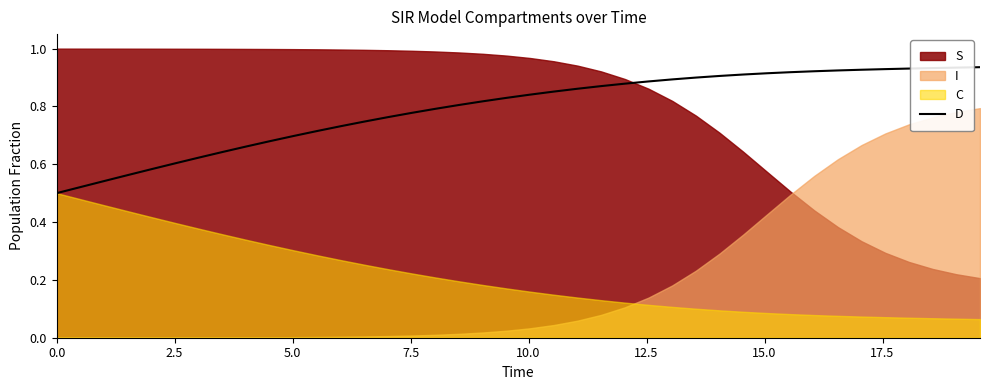

Does the chart have visible grid lines?

No